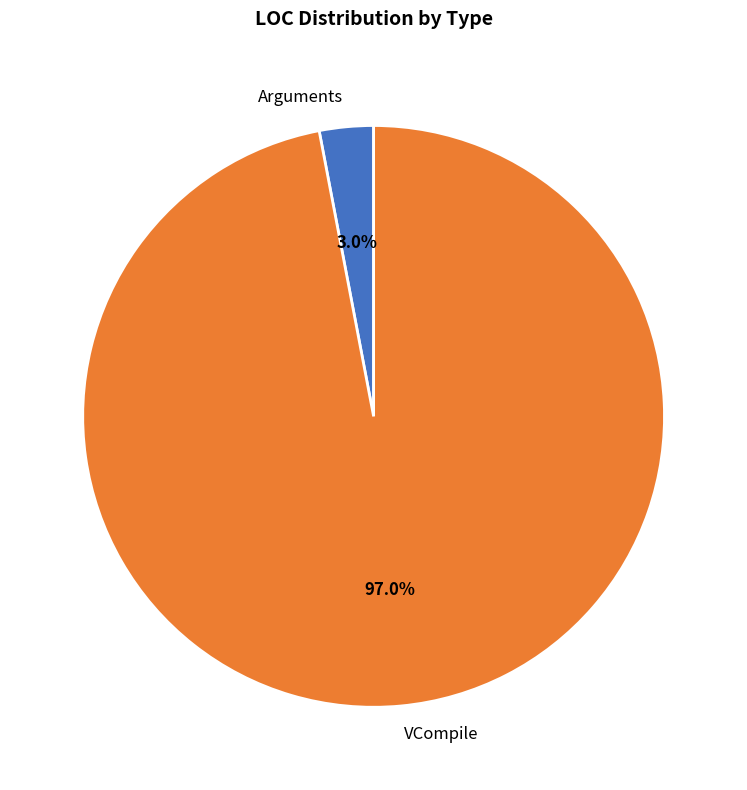

To the nearest percent, what is the average slice percentage?

50%